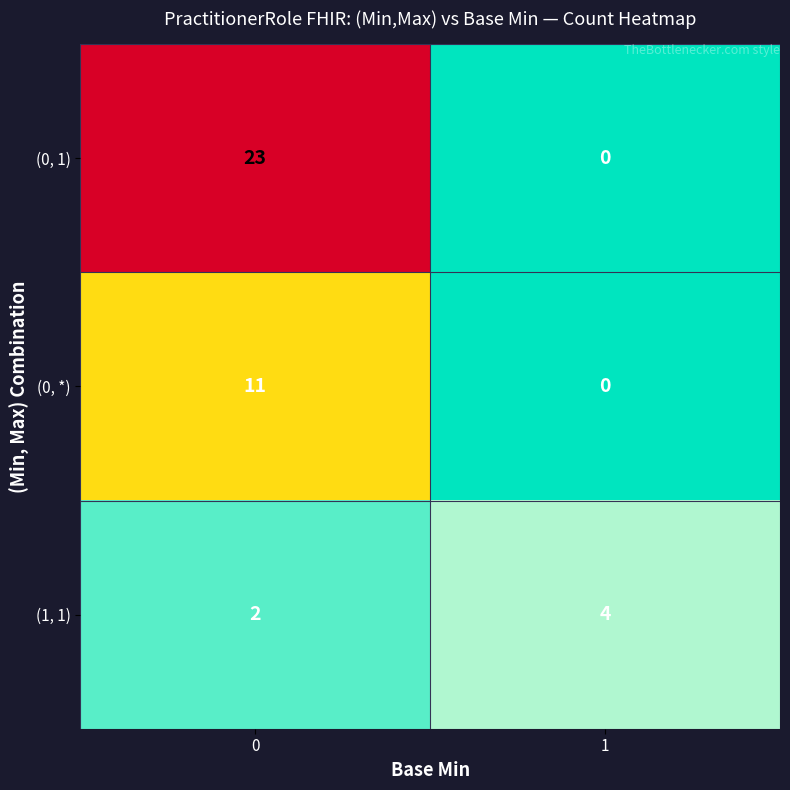

Count the number of data series in this chart.

3